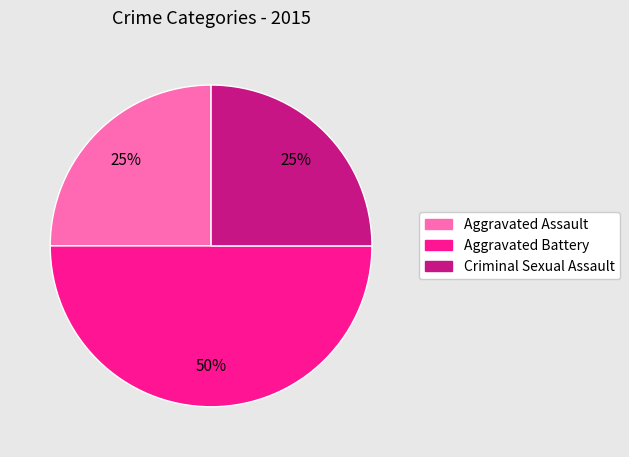

To the nearest percent, what is the difference between the largest and smallest slice percentages?

25%